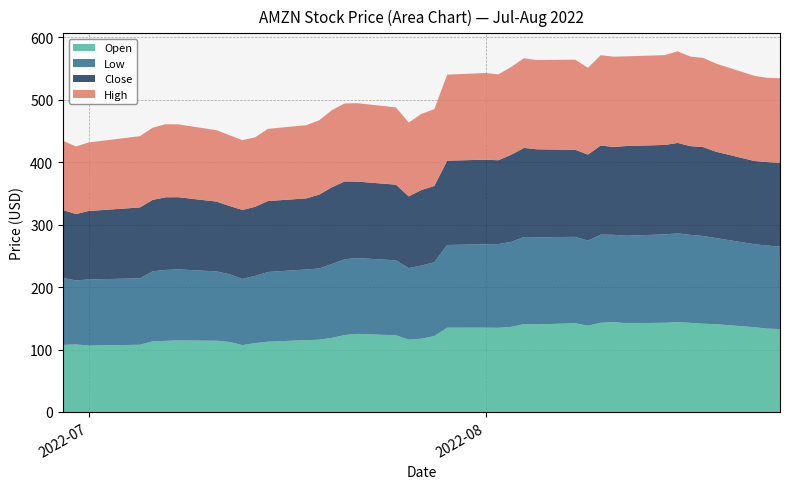

Reading left to right, what are all the values shown in this chart?

Open: 107.4	108.1	106.3	107.6	113.2	113.8	114.6	114.1	112.2	107.0	110.2	112.5	115.0	115.7	118.6	123.2	125.0	122.7	115.8	117.3	121.6	134.9	135.0	134.7	136.2	140.6	140.1	142.1	138.1	142.9	143.9	142.1	142.8	143.9	142.7	141.3	140.5	135.7	133.4	132.8
Low: 106.9	102.5	105.8	106.3	112.0	113.5	113.7	110.9	108.3	106.0	107.6	111.6	113.2	114.0	118.3	121.3	121.3	120.0	114.5	117.2	118.1	132.4	133.5	134.1	136.1	139.6	139.6	138.3	136.2	141.0	139.8	140.1	141.5	142.0	140.8	140.4	137.9	132.9	132.9	132.1
Close: 108.9	106.2	109.6	113.5	114.3	116.3	115.5	111.8	109.2	110.4	110.6	113.6	113.8	118.2	122.8	124.6	122.4	121.1	114.8	121.0	122.3	134.9	135.4	134.2	139.5	142.6	140.8	139.4	137.8	142.7	140.6	143.6	143.2	144.8	142.1	142.3	138.2	133.2	133.6	133.8
High: 111.0	108.2	109.8	114.1	115.5	117.0	116.6	114.3	113.2	111.8	111.2	115.6	117.2	118.9	123.5	124.8	125.5	123.6	118.2	121.9	122.8	137.6	138.8	137.4	140.5	143.6	142.9	144.2	138.9	144.6	144.5	143.6	143.8	146.6	143.4	142.8	141.1	136.3	135.0	135.5